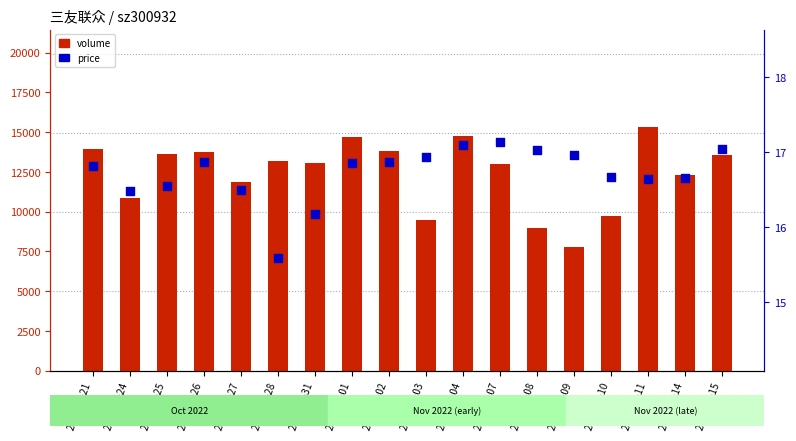

Which series has the largest total across all categories?

volume